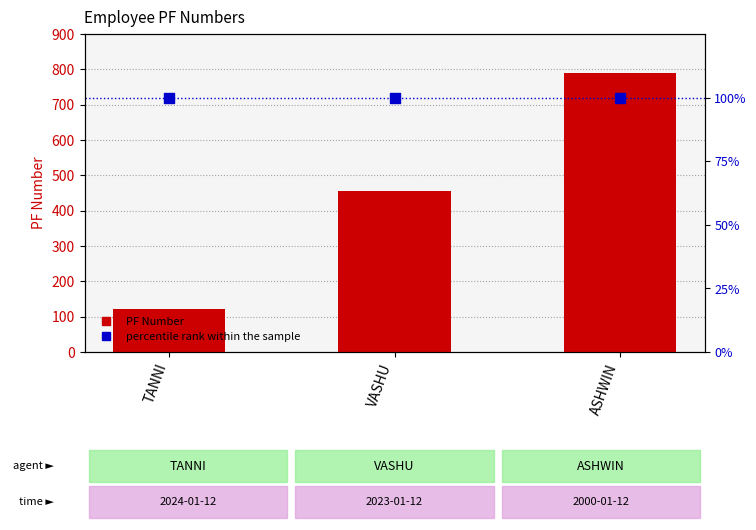

What are all the series names shown in the legend?

PF Number, percentile rank within the sample